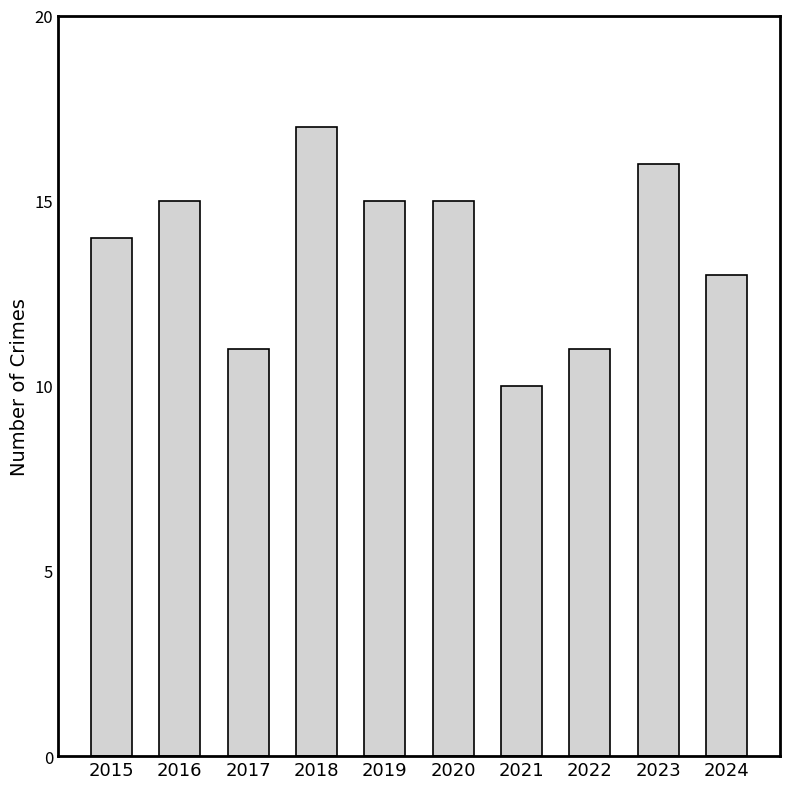

Approximately how many times larger is the value at 2018 compared to 2016?

1.1